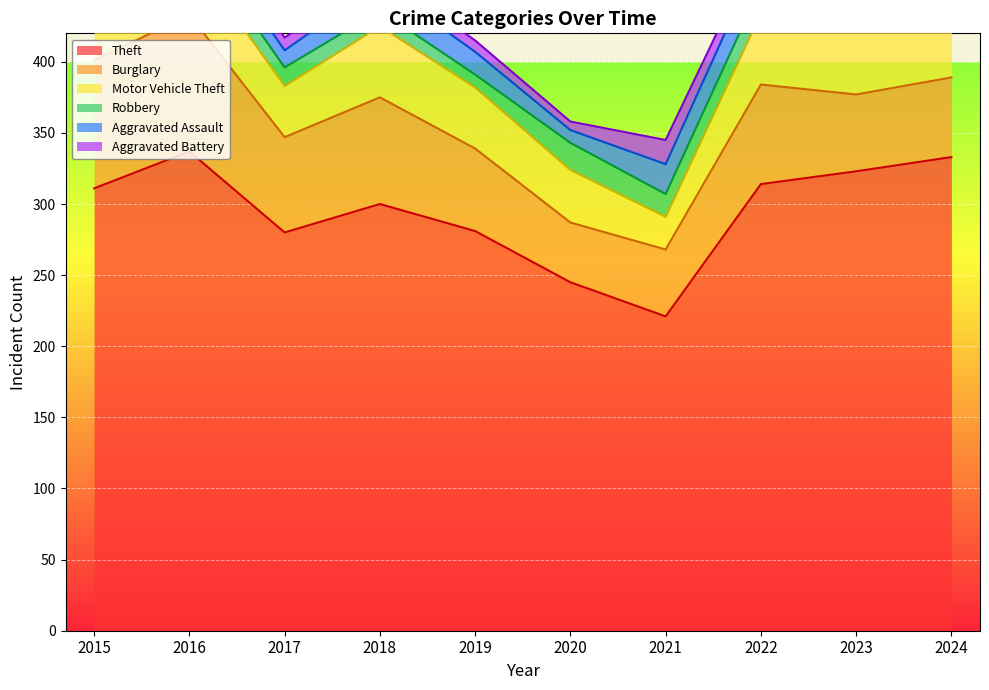

How many data points in Motor Vehicle Theft are above 44?

4